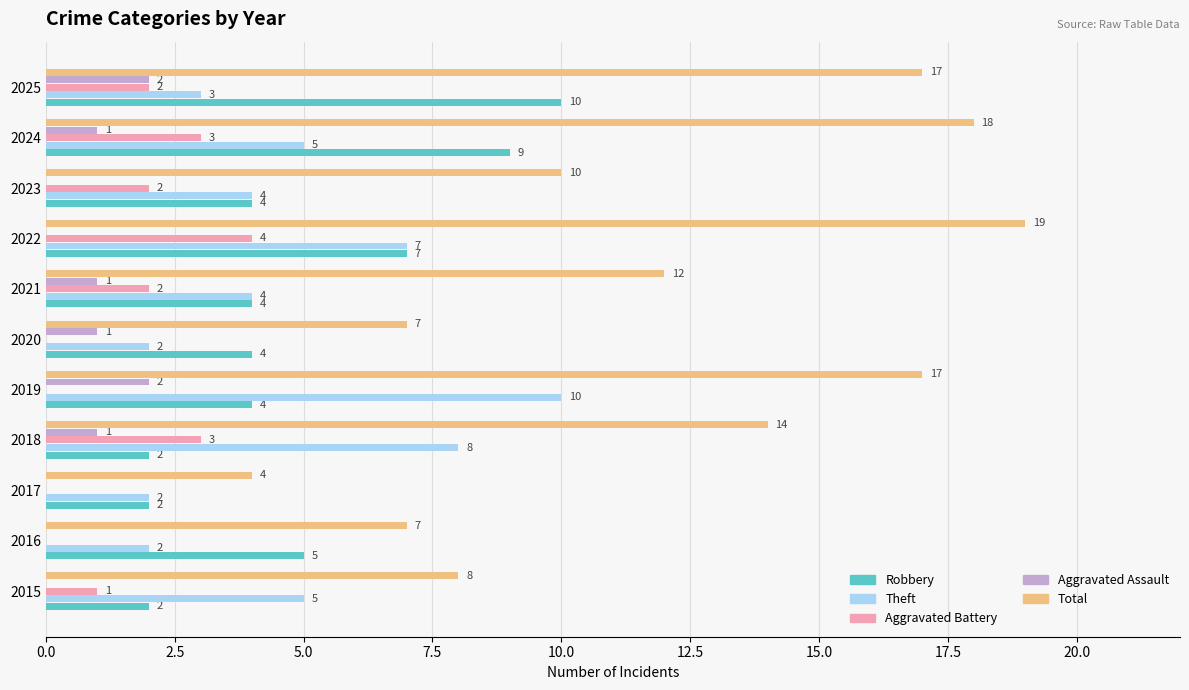

Count the number of categories in the chart.

11